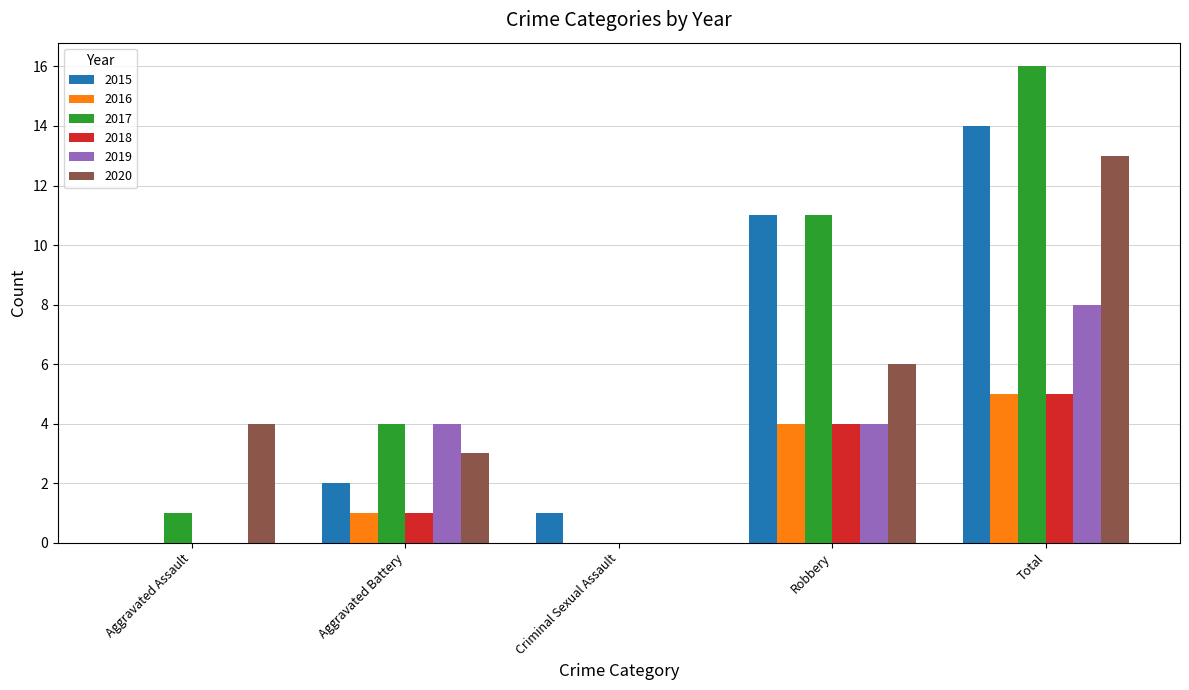

What is the total value across all series at Robbery?

40